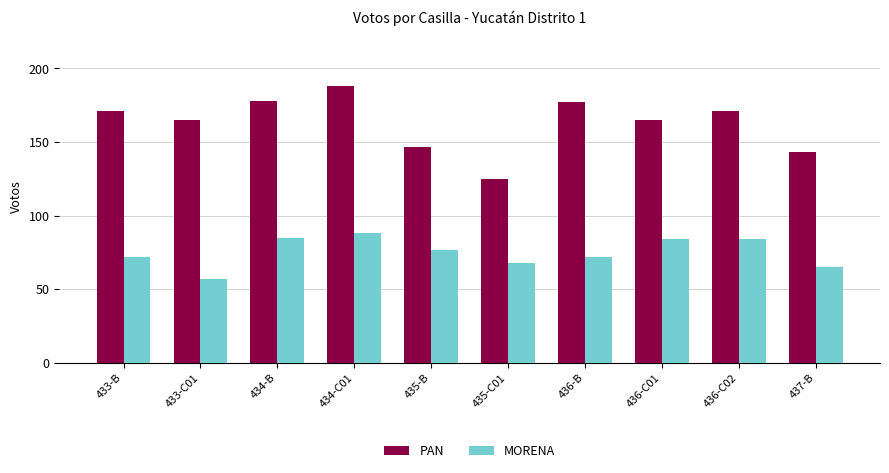

What position from the left is 435-C01?

6